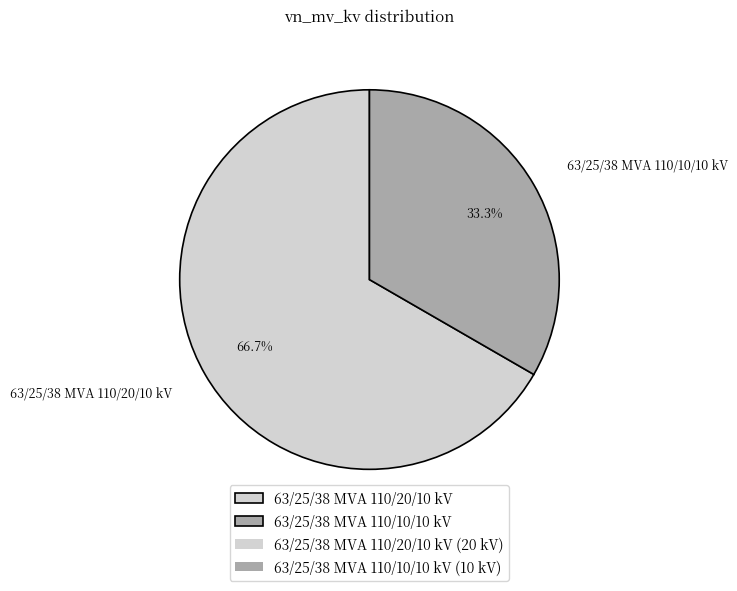

Which category has the smallest portion of the pie?

63/25/38 MVA 110/10/10 kV